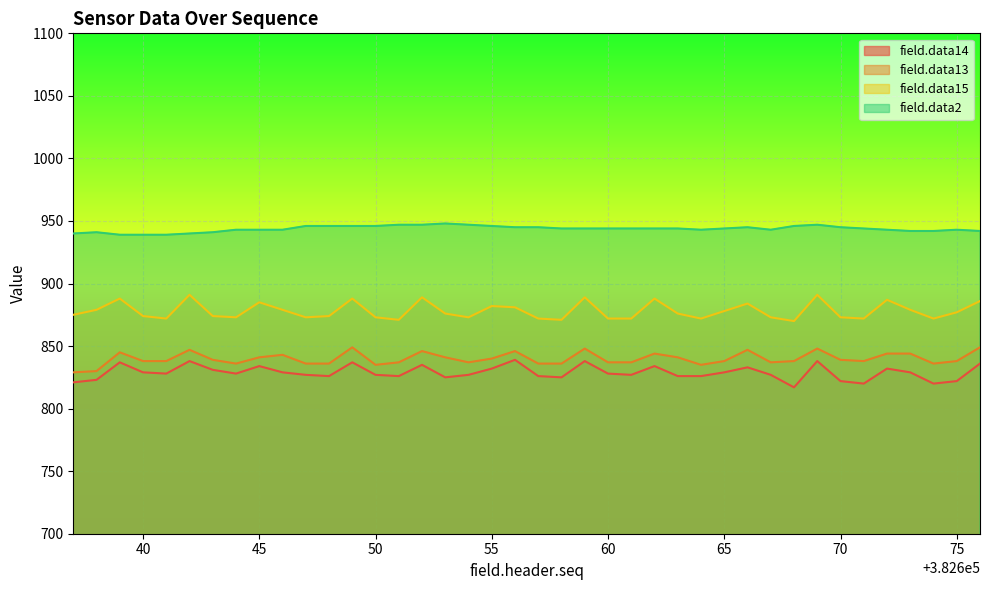

True or false: field.data15 and field.data14 cross at least once.

False